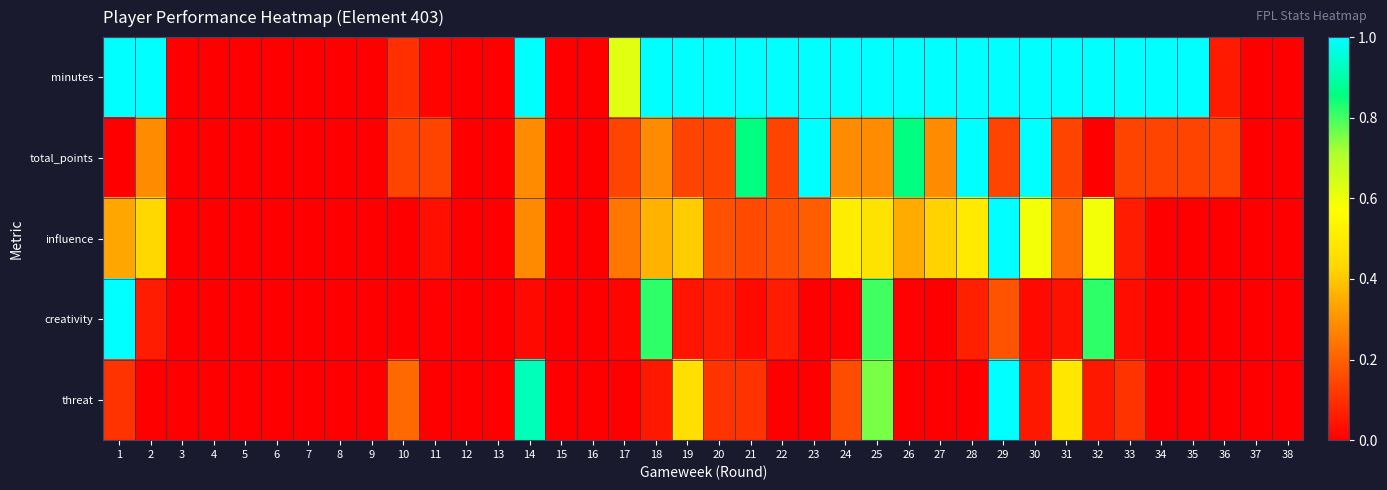

How many data points does each series have?

38